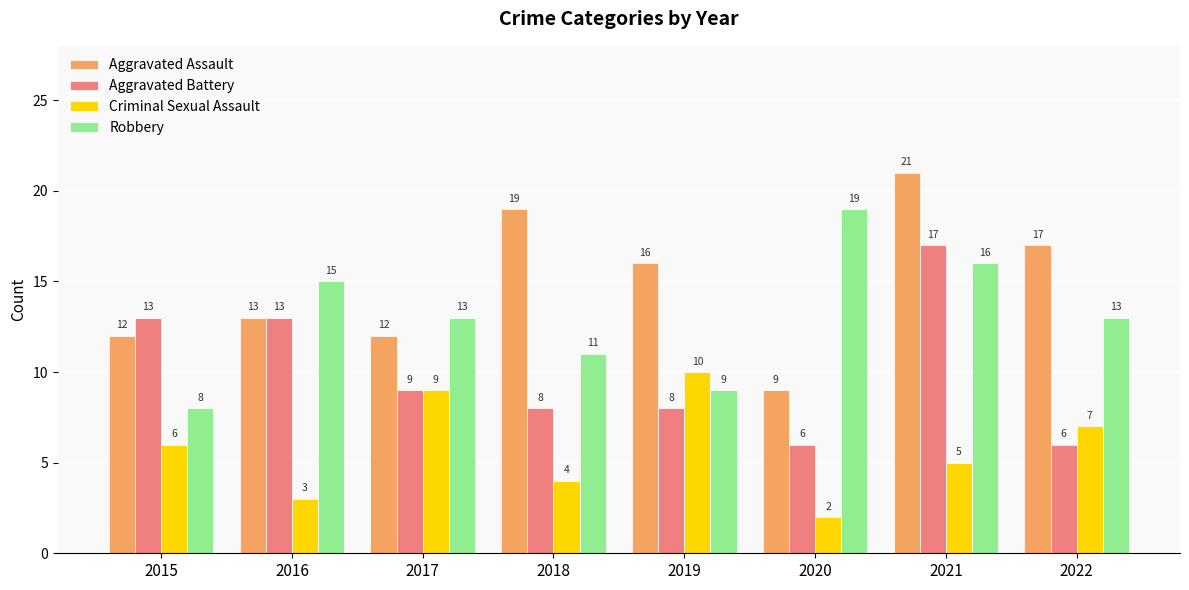

What is the lowest value of the Aggravated Assault series?

9